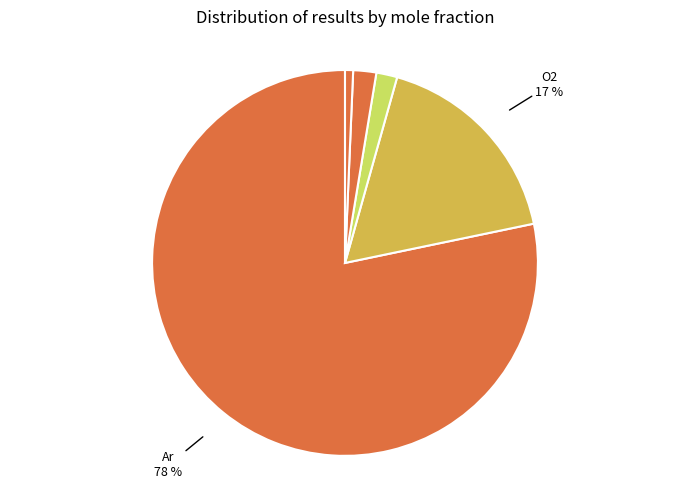

To the nearest percent, what is the average slice percentage?

20%